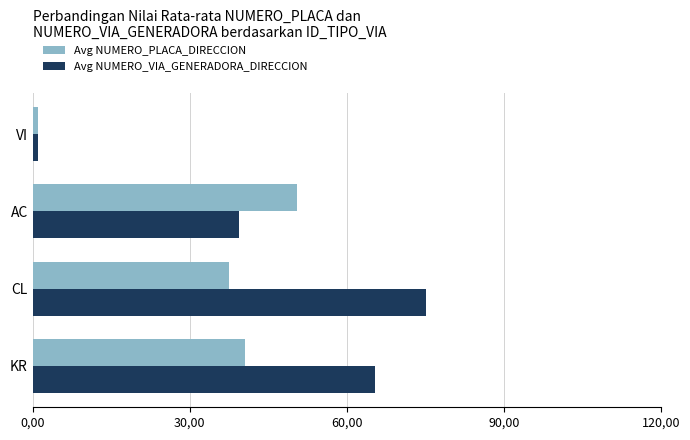

Reading left to right, what are all the values shown in this chart?

Avg NUMERO_PLACA_DIRECCION: 40.6	37.5	50.5	1.0
Avg NUMERO_VIA_GENERADORA_DIRECCION: 65.5	75.2	39.5	1.0